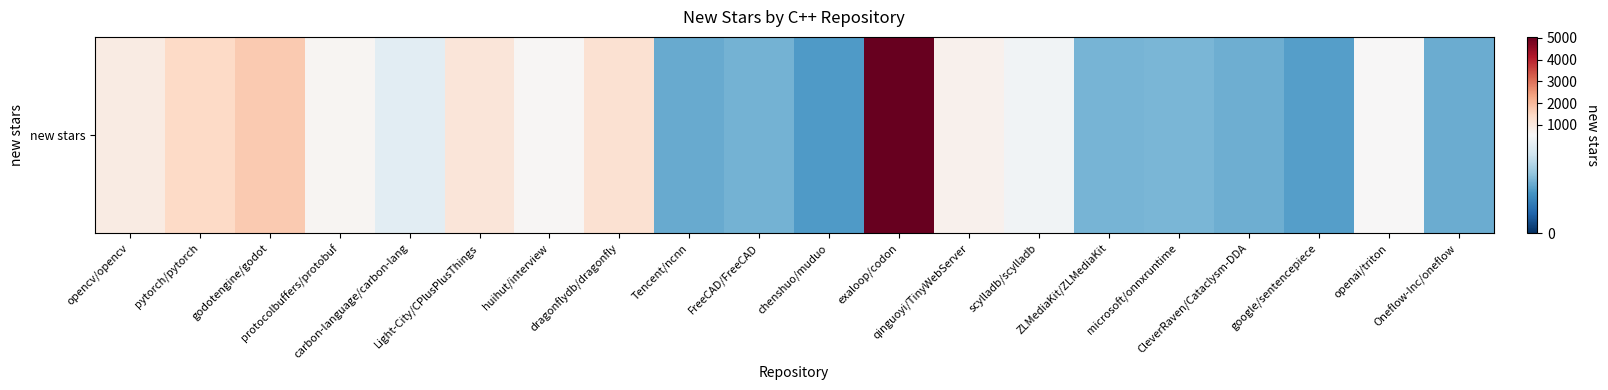

What is the difference between the second highest and second lowest values?

1487